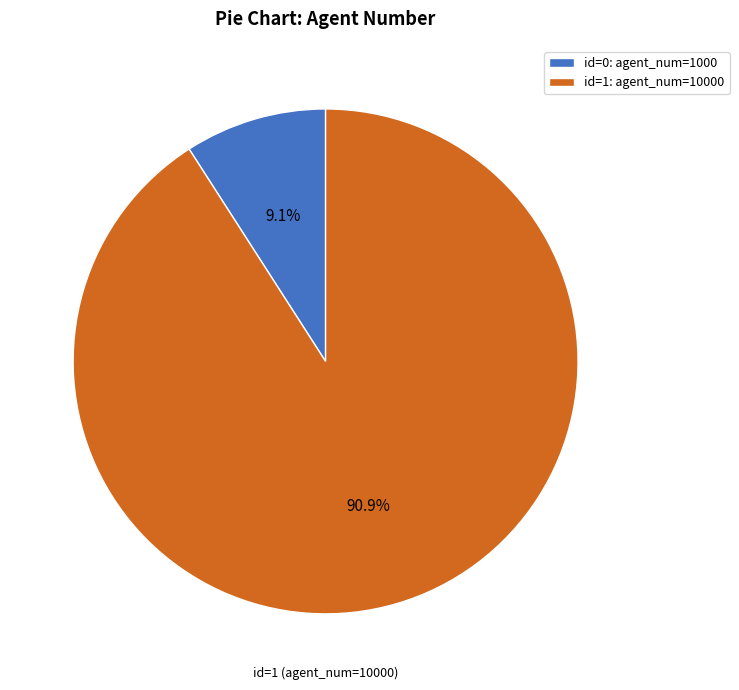

Is there any slice that represents more than half of the pie?

Yes